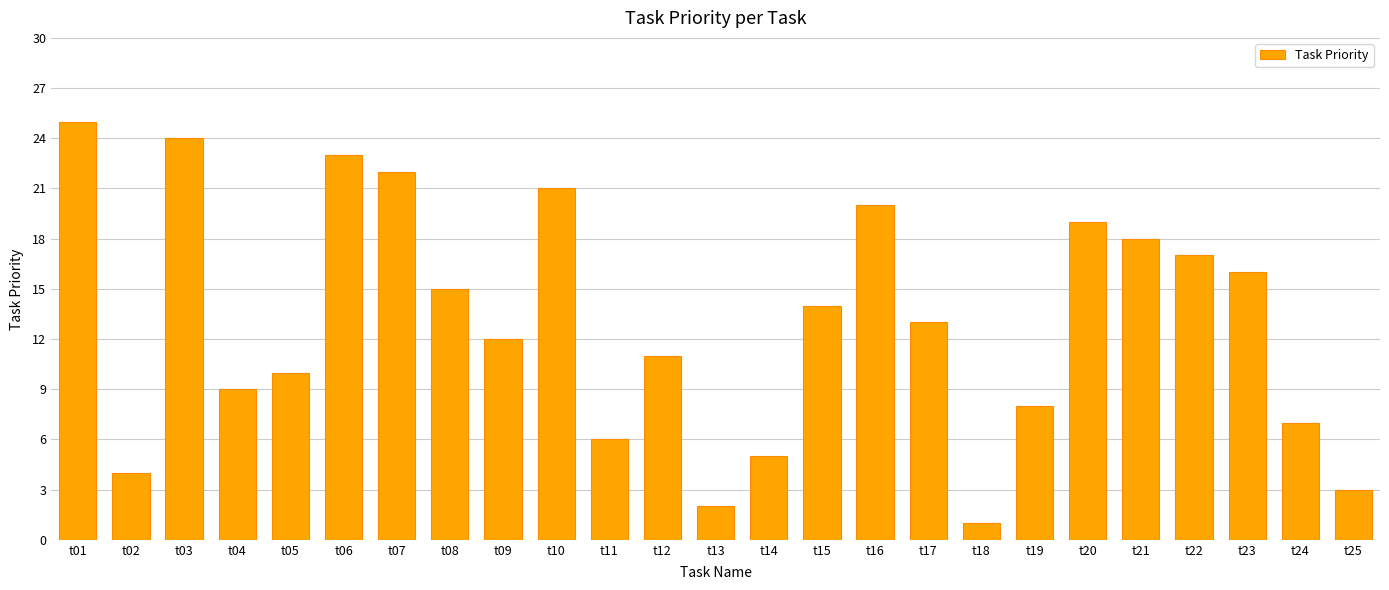

Between t22 and t08, which is larger?

t22